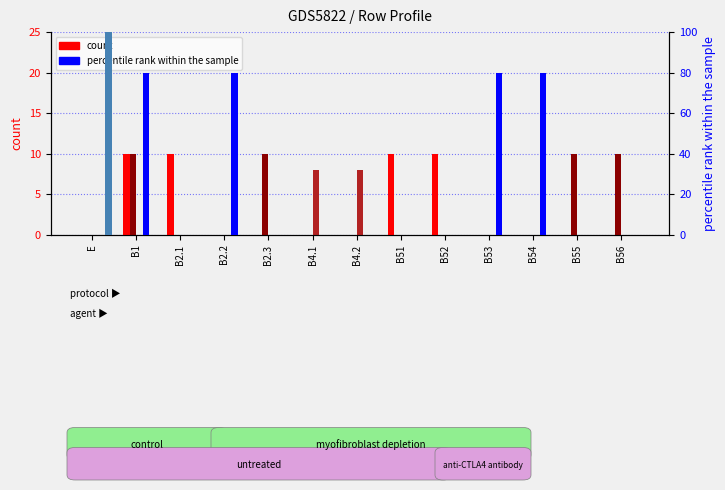

How many values in the L series exceed 0?

2